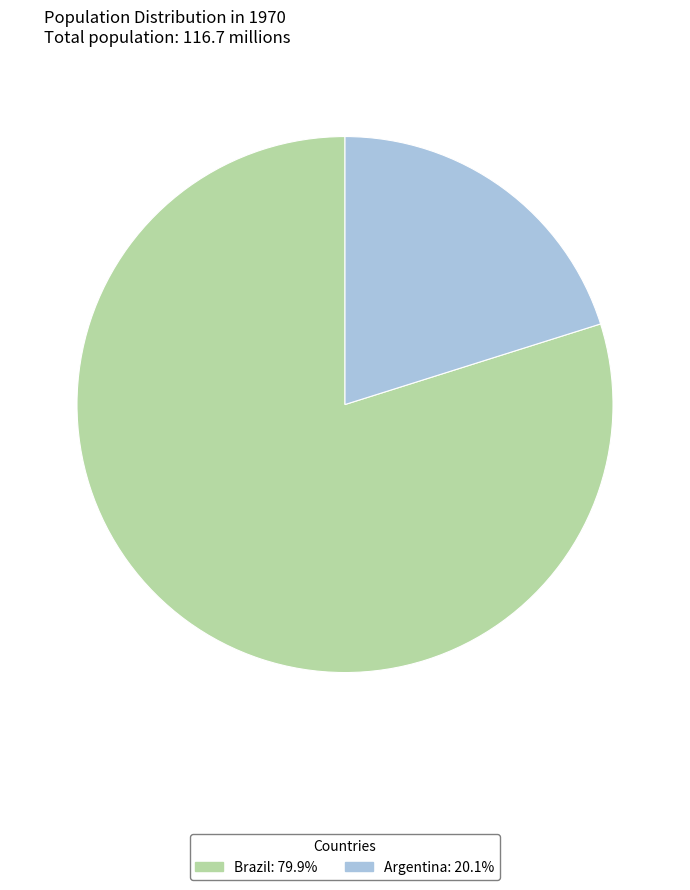

Count the number of slices in the pie.

2